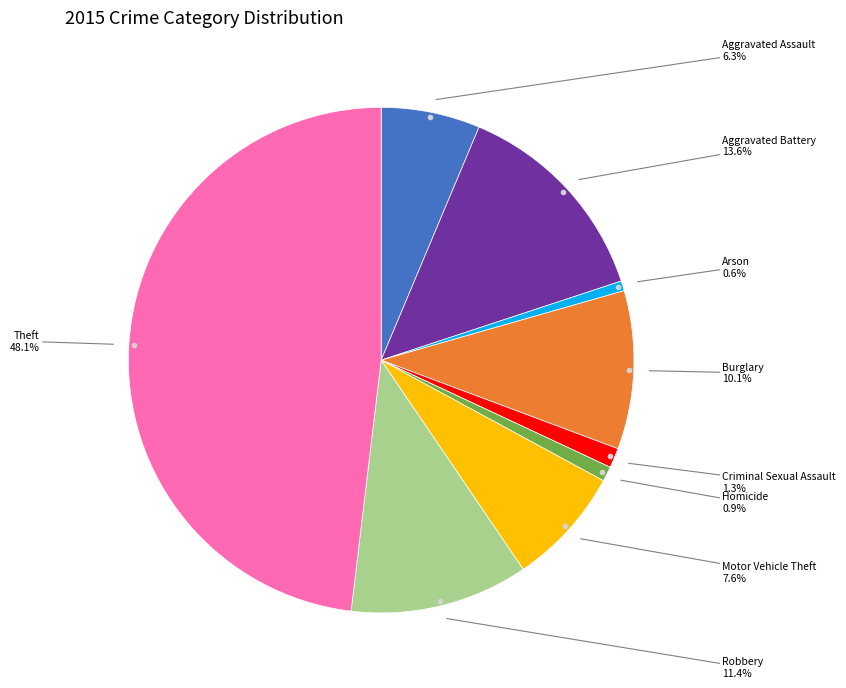

Is there a majority slice in this chart?

No